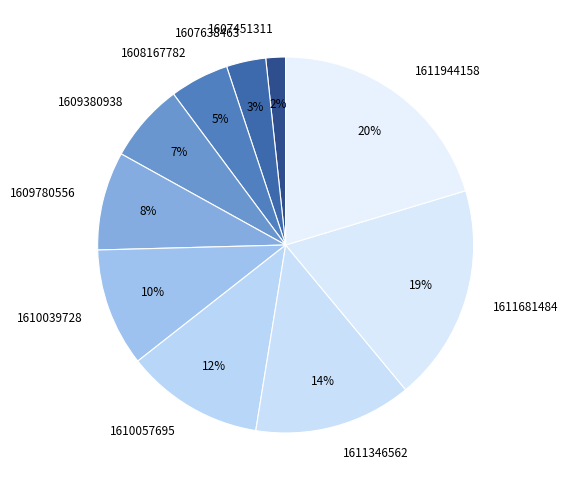

To the nearest percent, what percentage of the pie is 1609780556?

8%